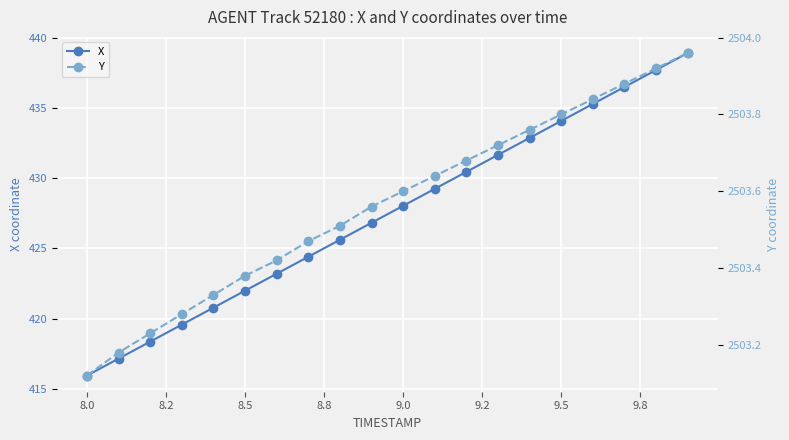

True or false: X has a value of 415.9 at 8.0.

True